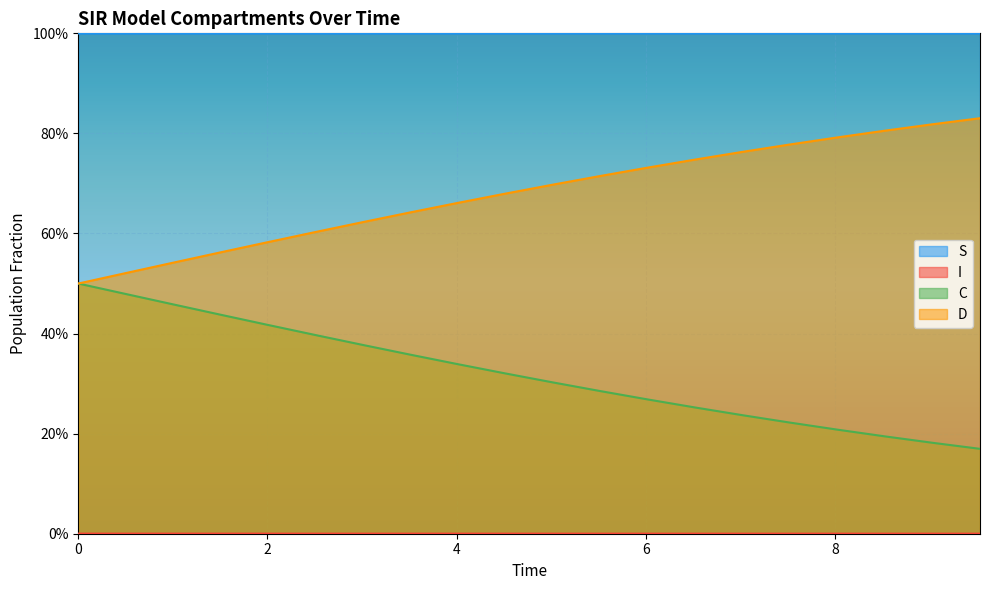

Does the chart display data point markers on the line(s)?

No